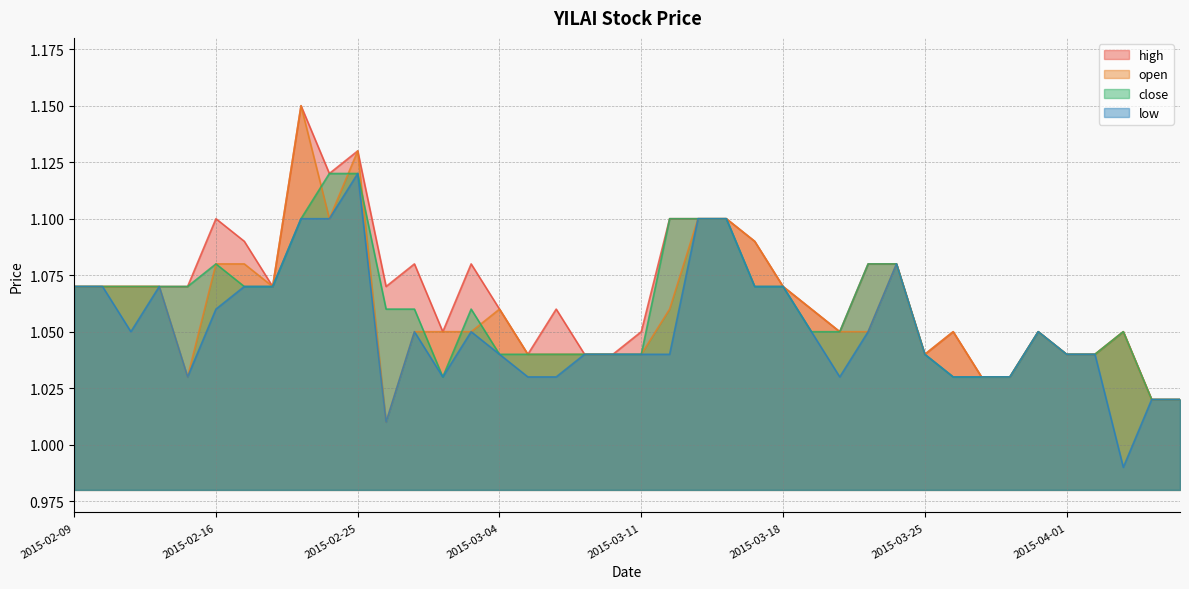

At which category does the chart reach its minimum across all series?

2015-04-03